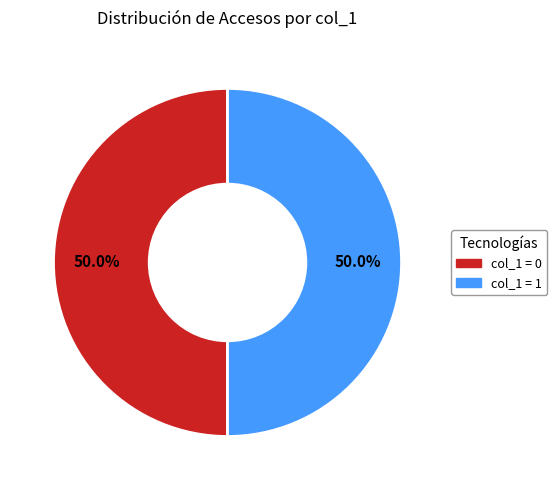

What is the total percentage of col_1 = 0 and col_1 = 1?

100.0%